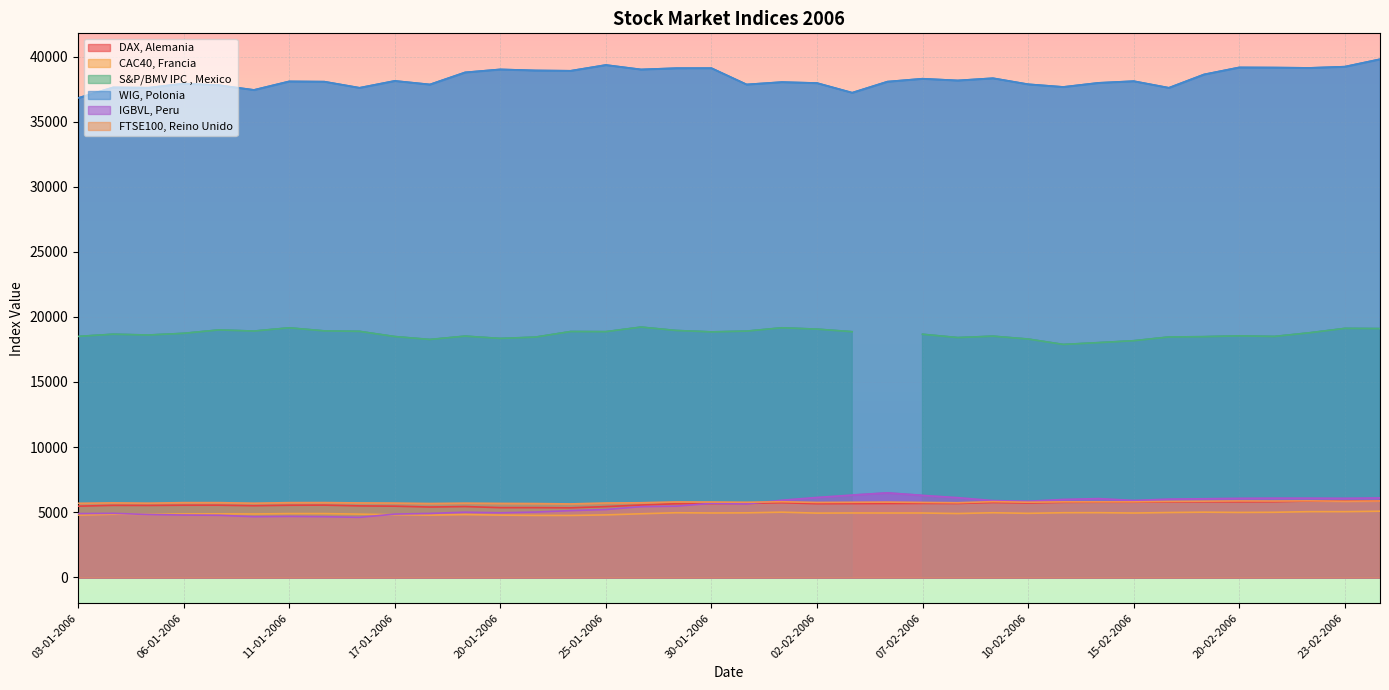

True or false: FTSE100, Reino Unido has a value of 5681.5 at 03-01-2006.

True